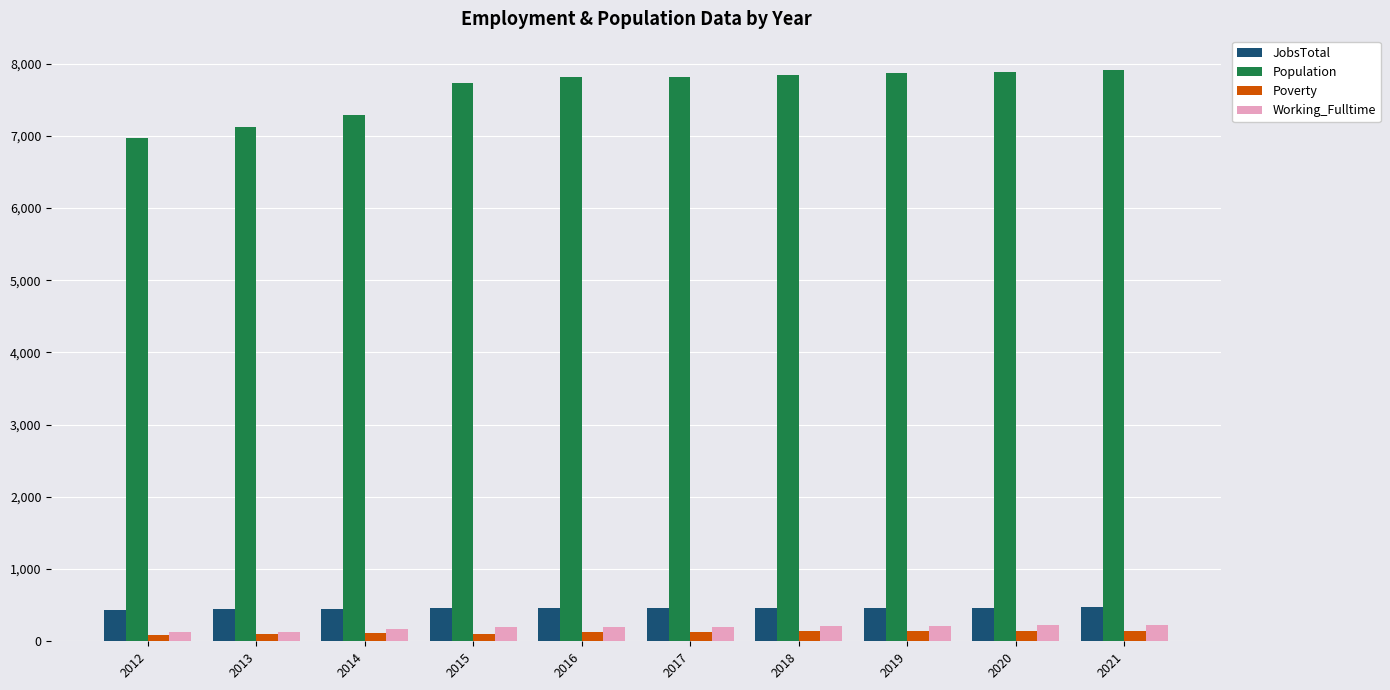

Which series has the widest spread of values?

Population